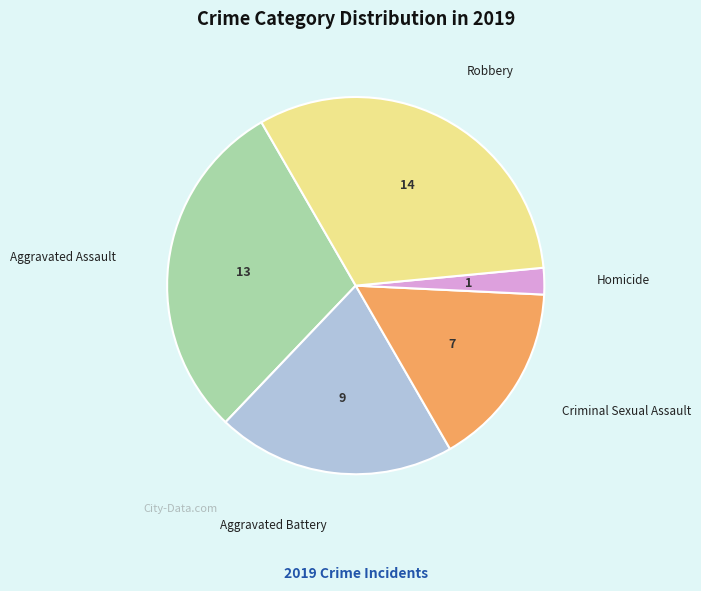

Does any single category account for the majority?

No